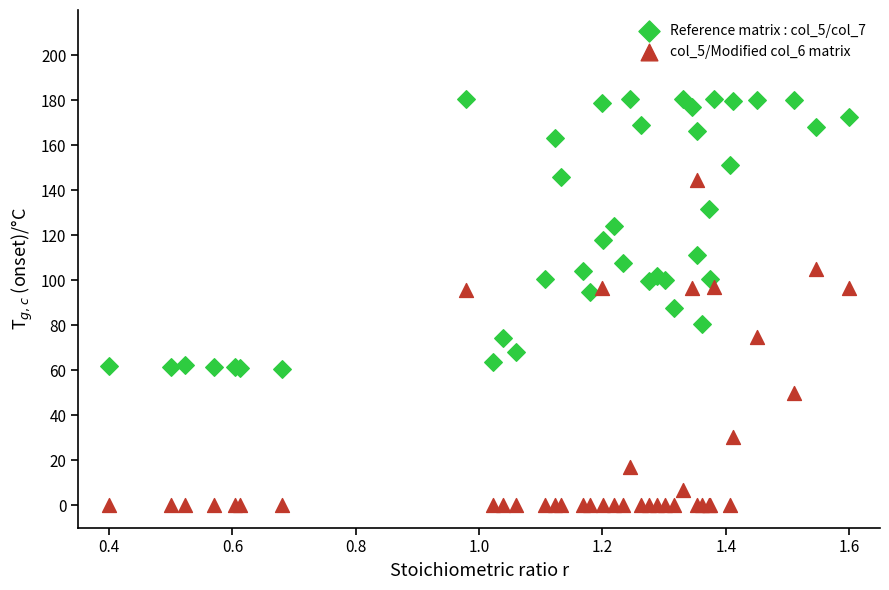

Which series contains the lowest Y value?

col_5/Modified col_6 matrix